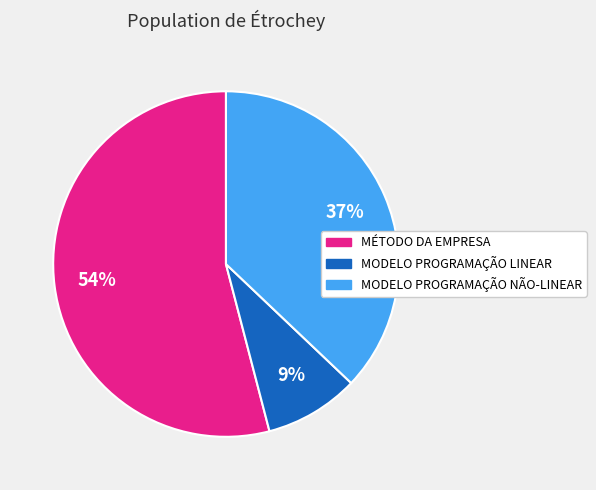

To the nearest percent, what is the difference between the largest and smallest slice percentages?

45%